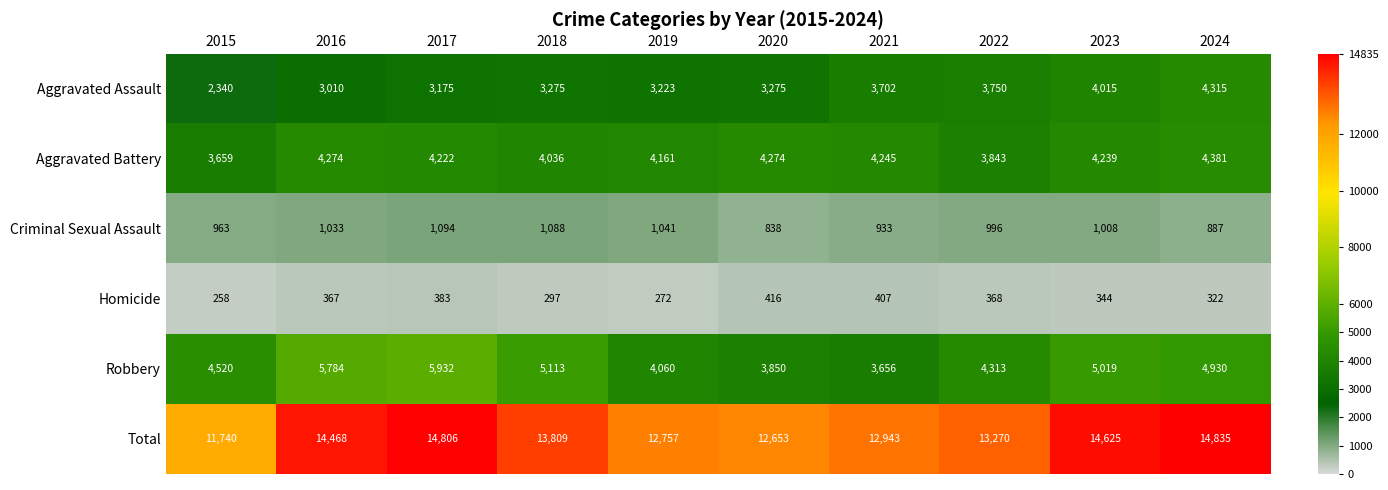

What is the difference between the Total values at 2019 and 2017?

2049